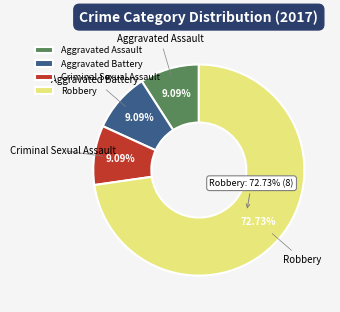

Combined, do Criminal Sexual Assault and Robbery account for over 50%?

Yes